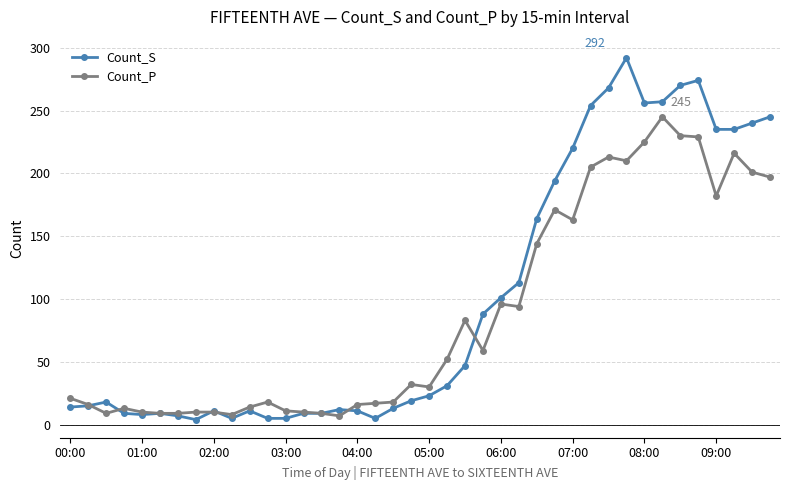

What is the maximum value for Count_P?

245